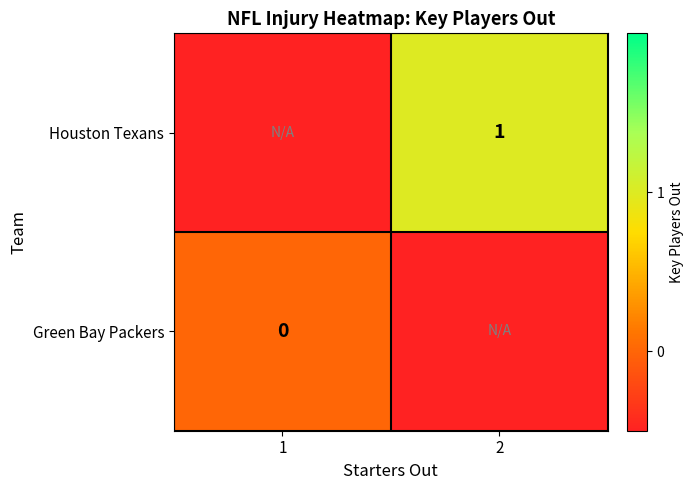

Is it true that Houston Texans equals 1.0 at 2?

True